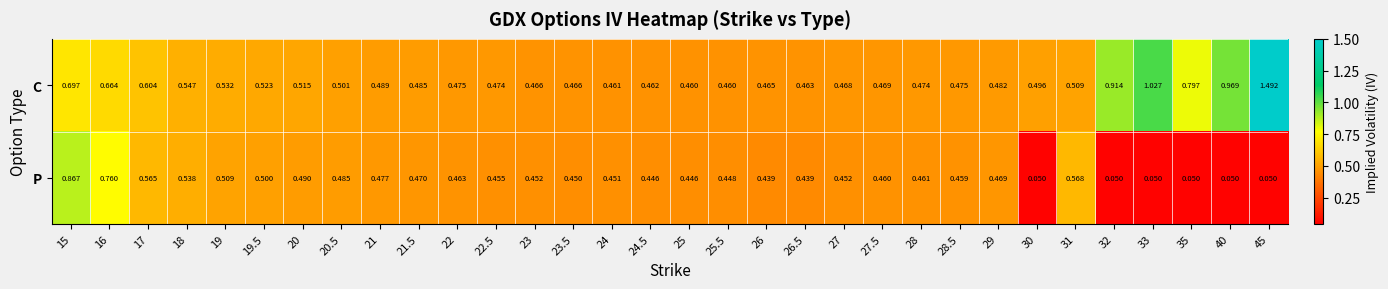

Which series has the widest spread of values?

C